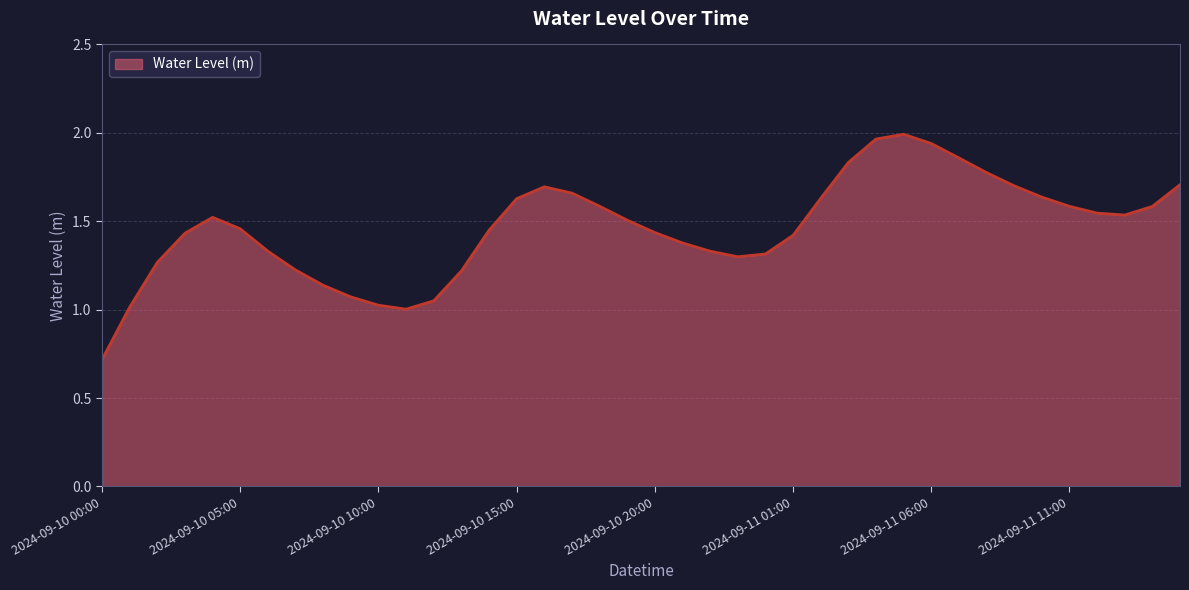

What is the minimum value shown in the chart?

0.7